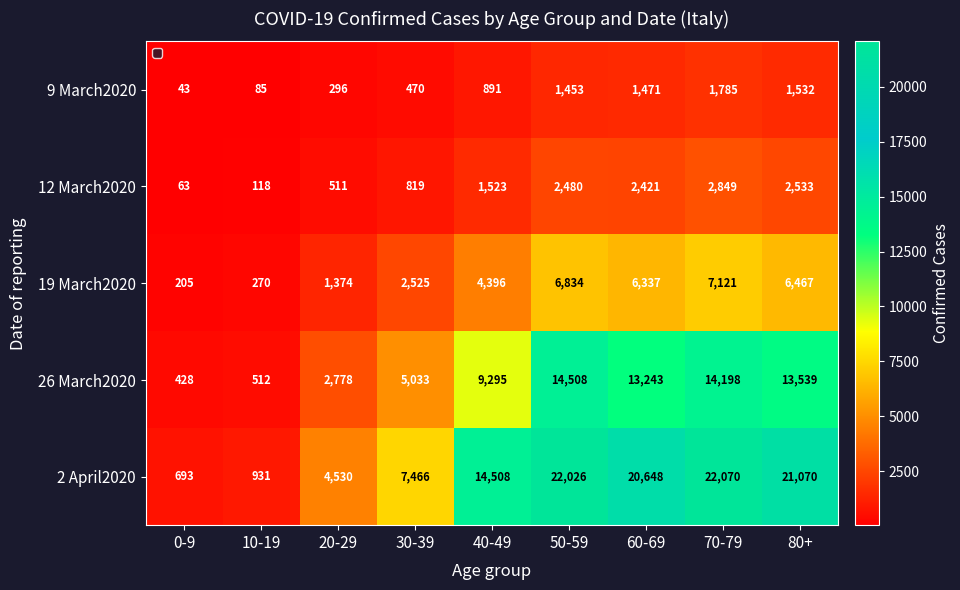

Which category has the highest value across all series?

70-79